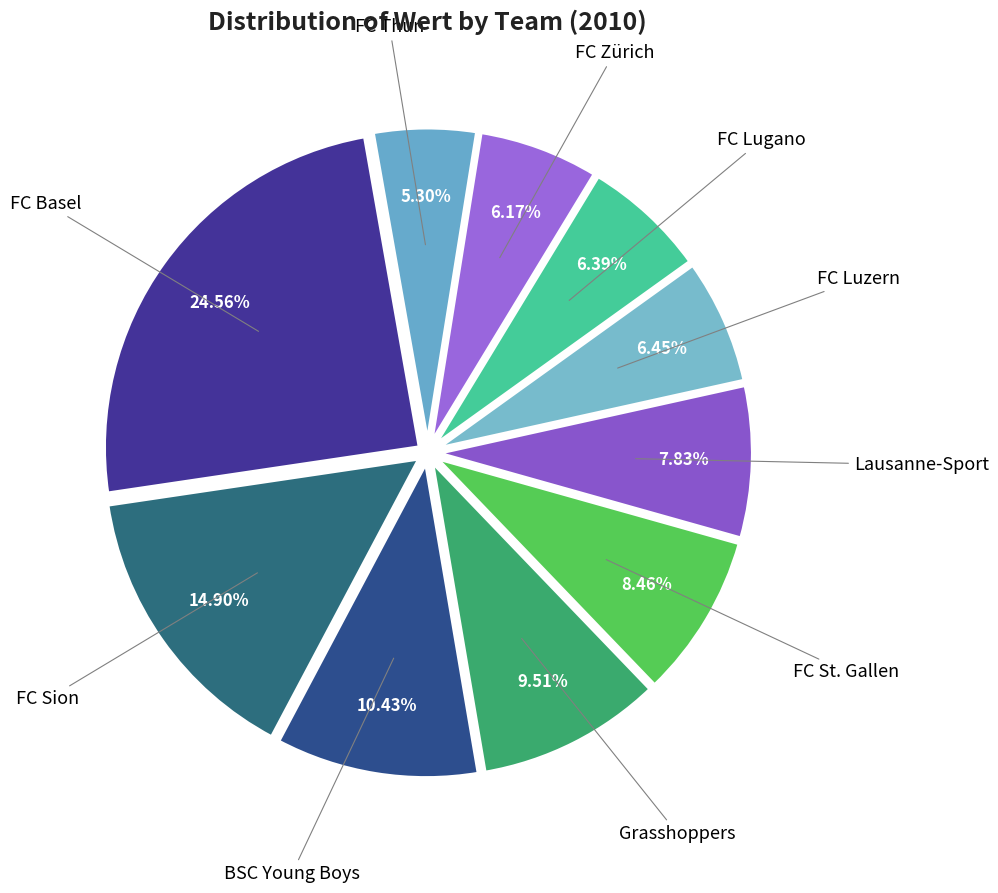

How many segments does this pie chart have?

10